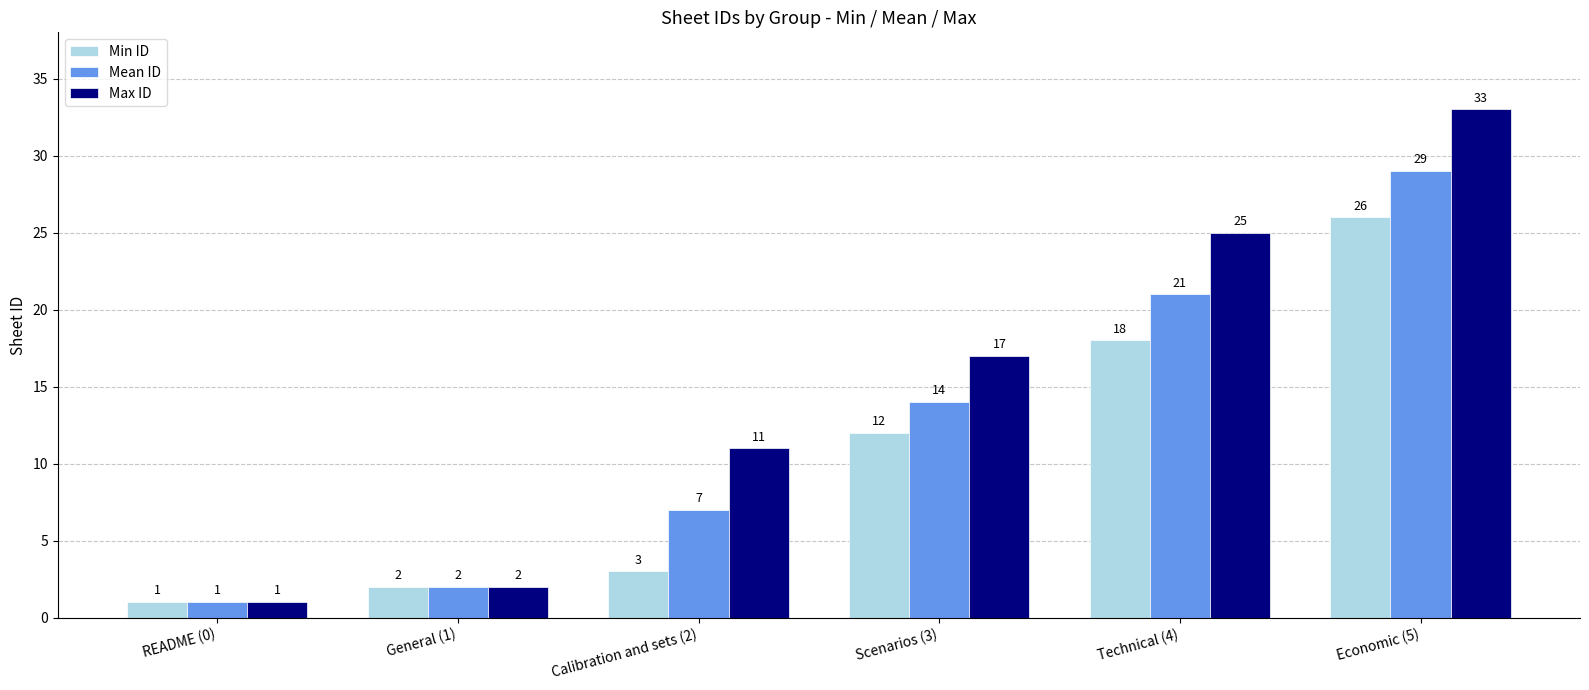

What is the total value across all series at README (0)?

3